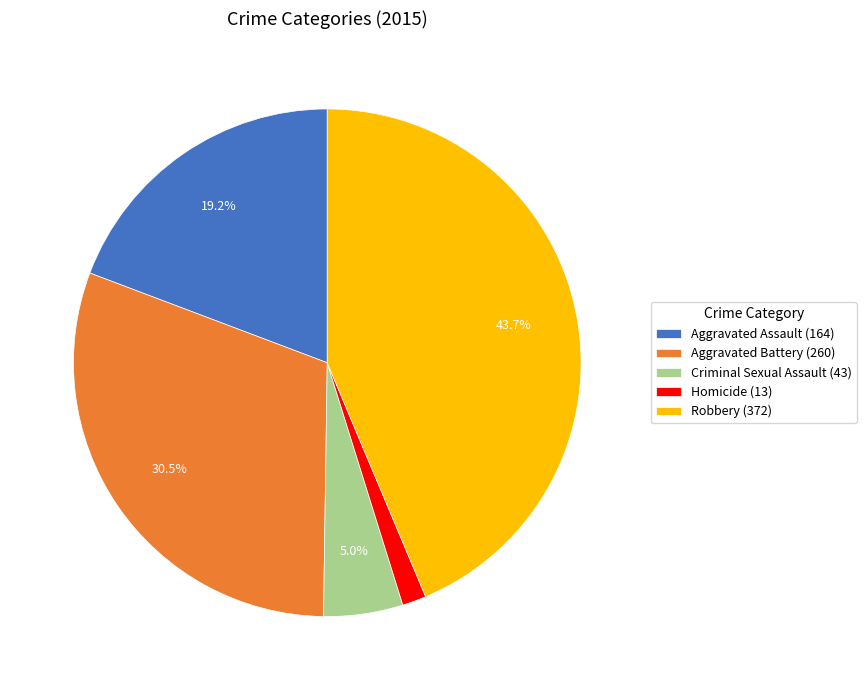

To the nearest percent, what is the combined percentage of Homicide and Aggravated Battery?

32%